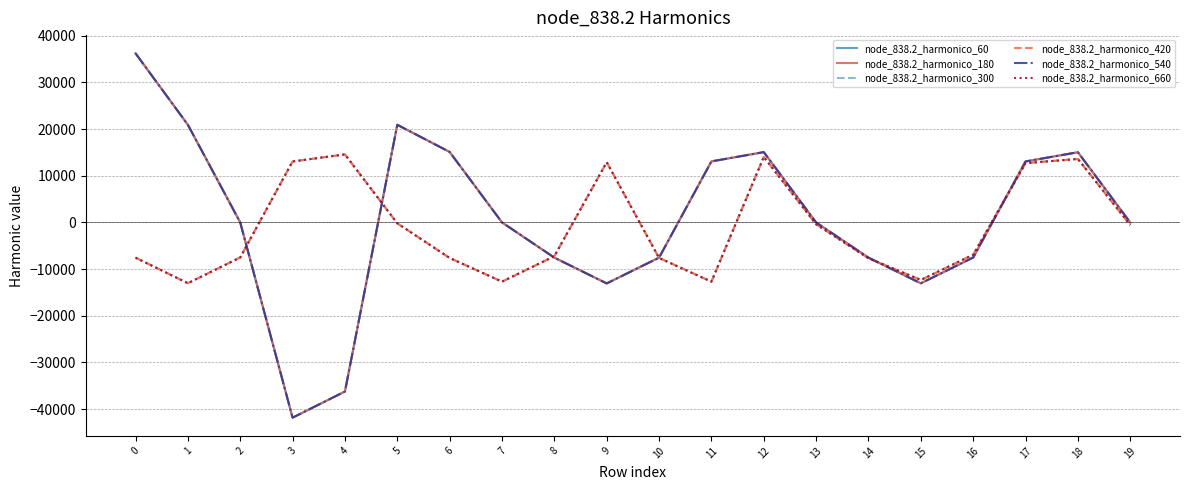

Which has a higher value, 17 or 9?

17